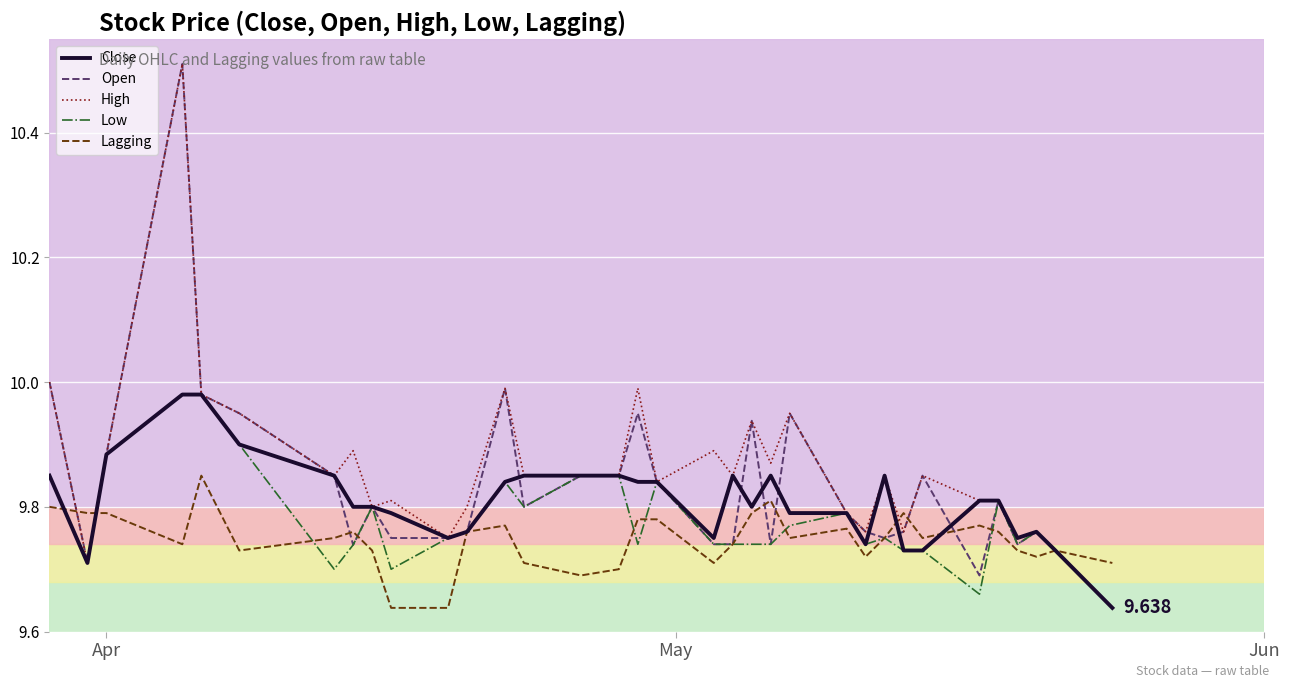

What are all the series names shown in the legend?

Close, Open, High, Low, Lagging